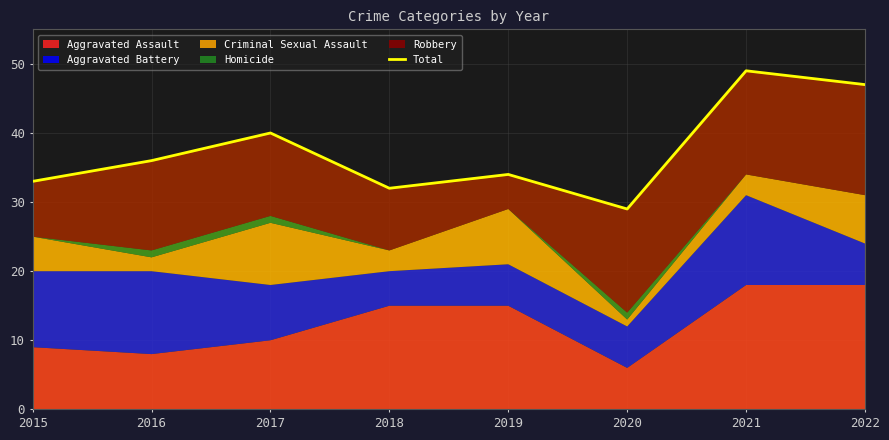

The value at 2016 is 24. True or false?

False